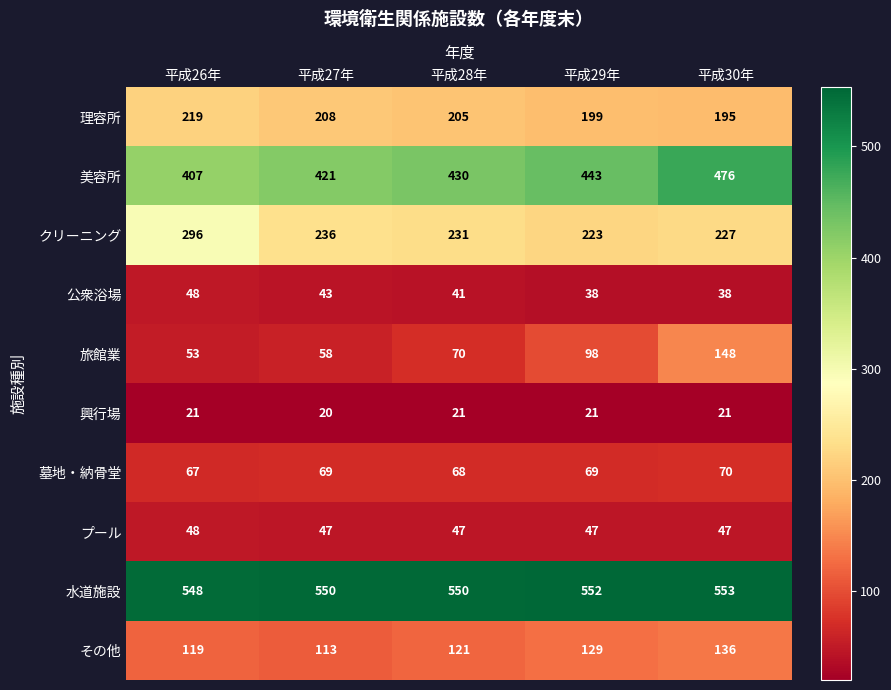

What is the approximate value of 理容所 at 平成29年, to the nearest 5?

200